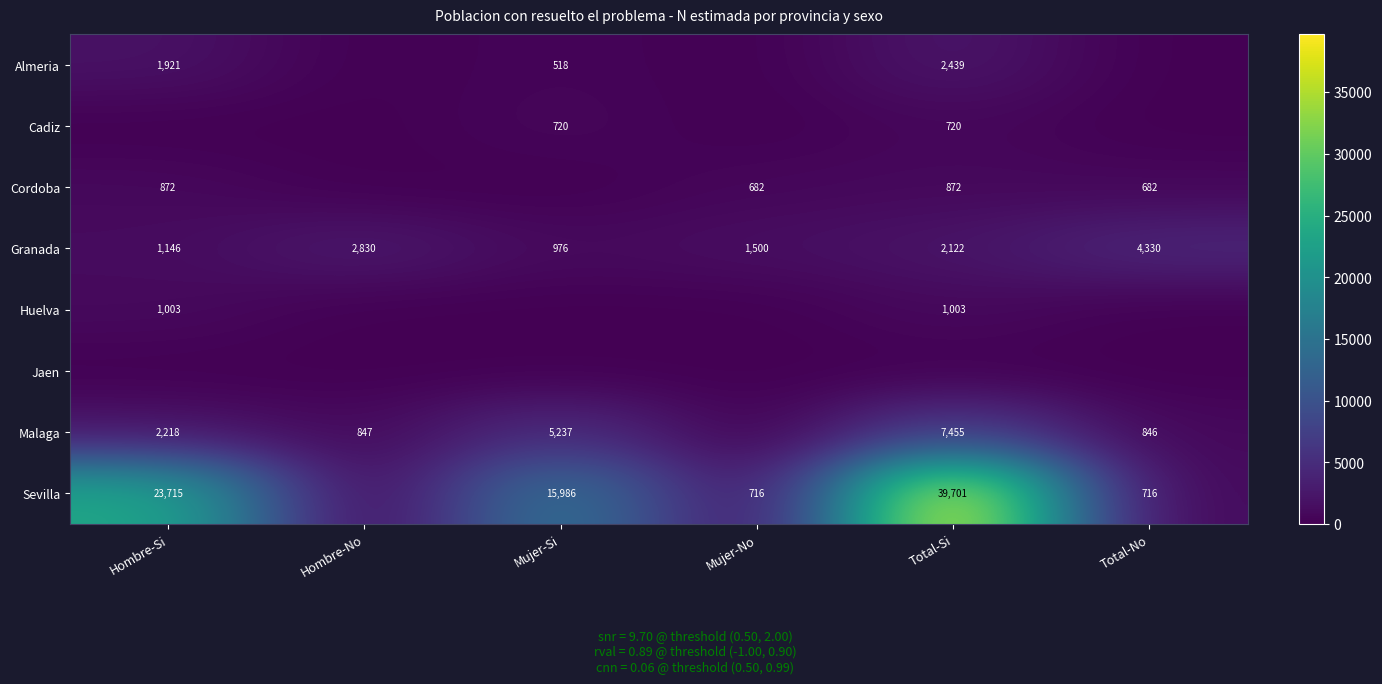

List the labels in order of Granada value, largest first.

Total-No, Hombre-No, Total-Si, Mujer-No, Hombre-Si, Mujer-Si